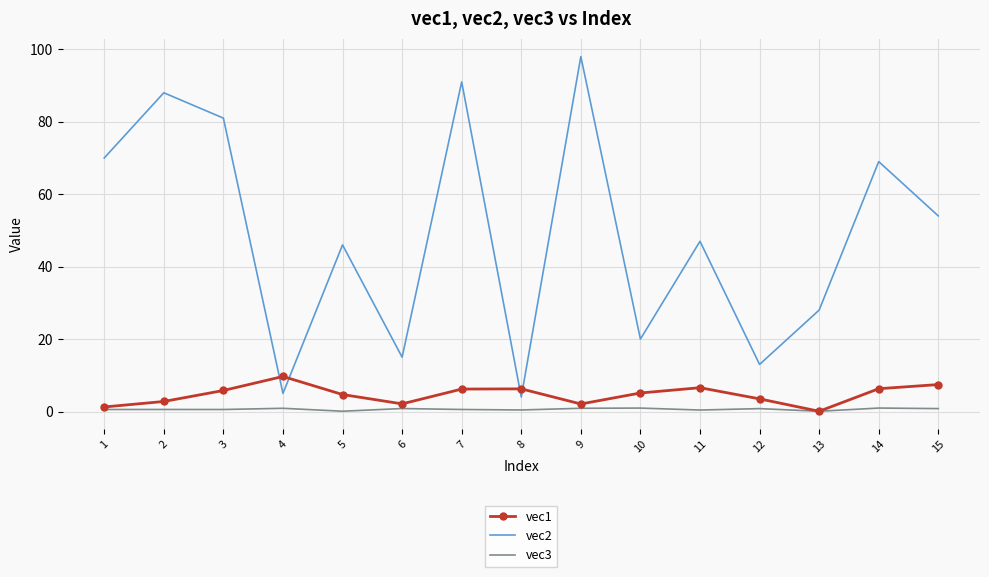

The vec2 series shows 138.0 at 3. True or false?

False